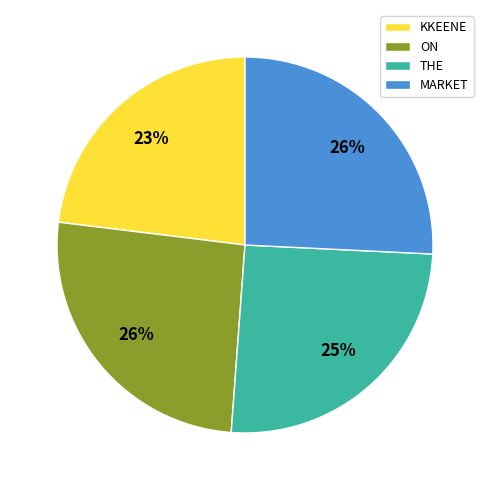

What is the ratio of the value at ON to the value at MARKET?

1.0